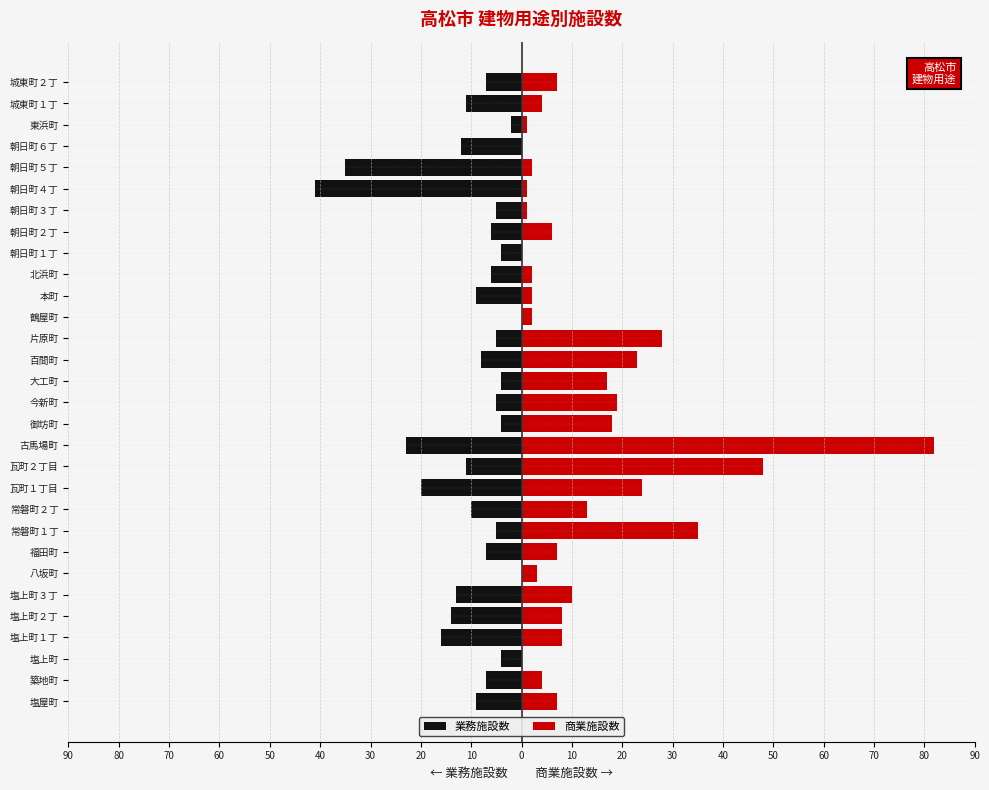

At how many categories does at least one series exceed -15?

30